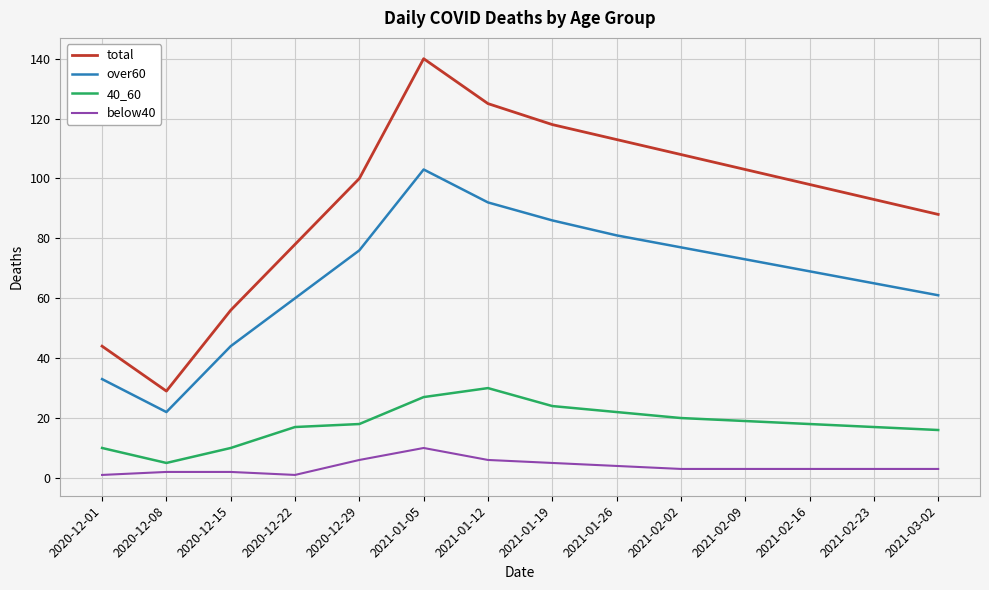

What position from the right is 2020-12-22?

11